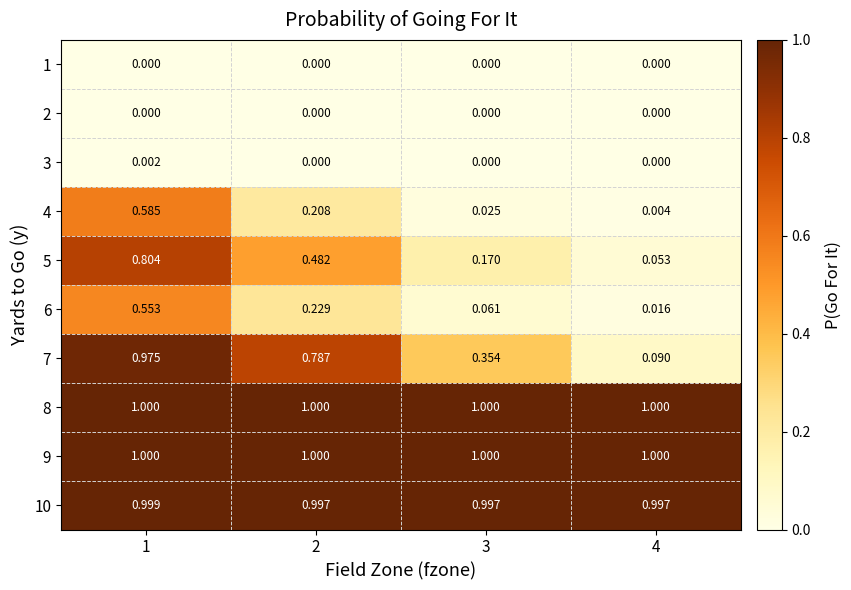

Is the value of 9 at 4 greater than the value of 4 at 2?

Yes